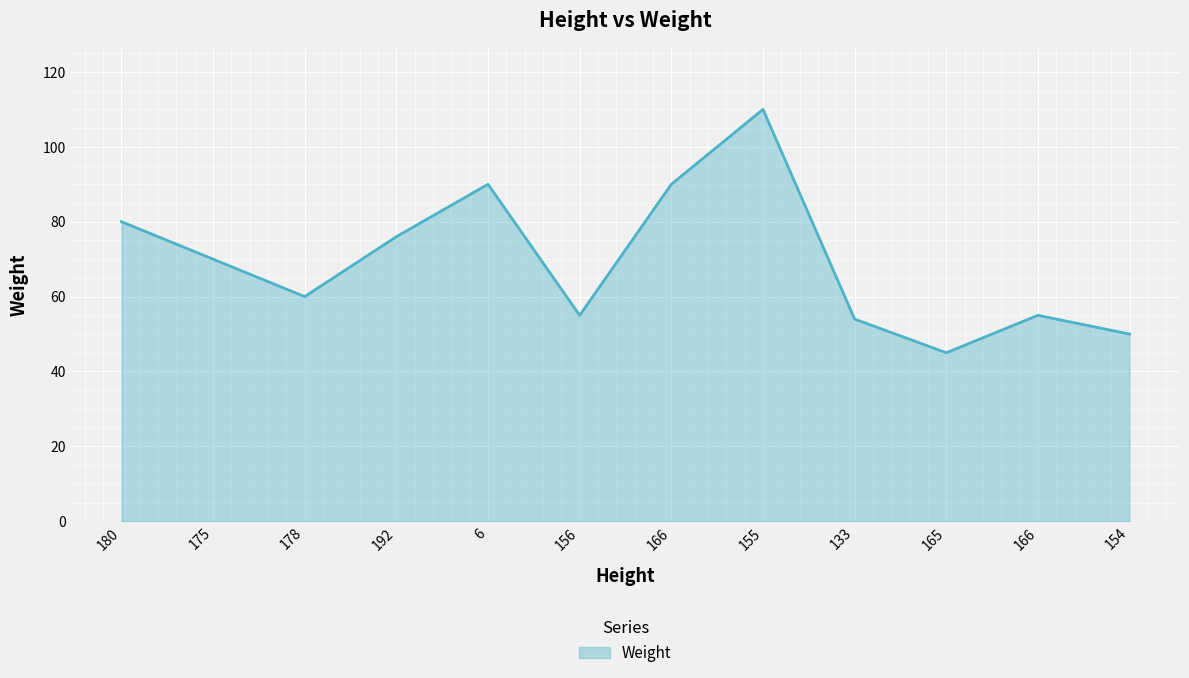

What is the difference between the maximum and second lowest values?

60